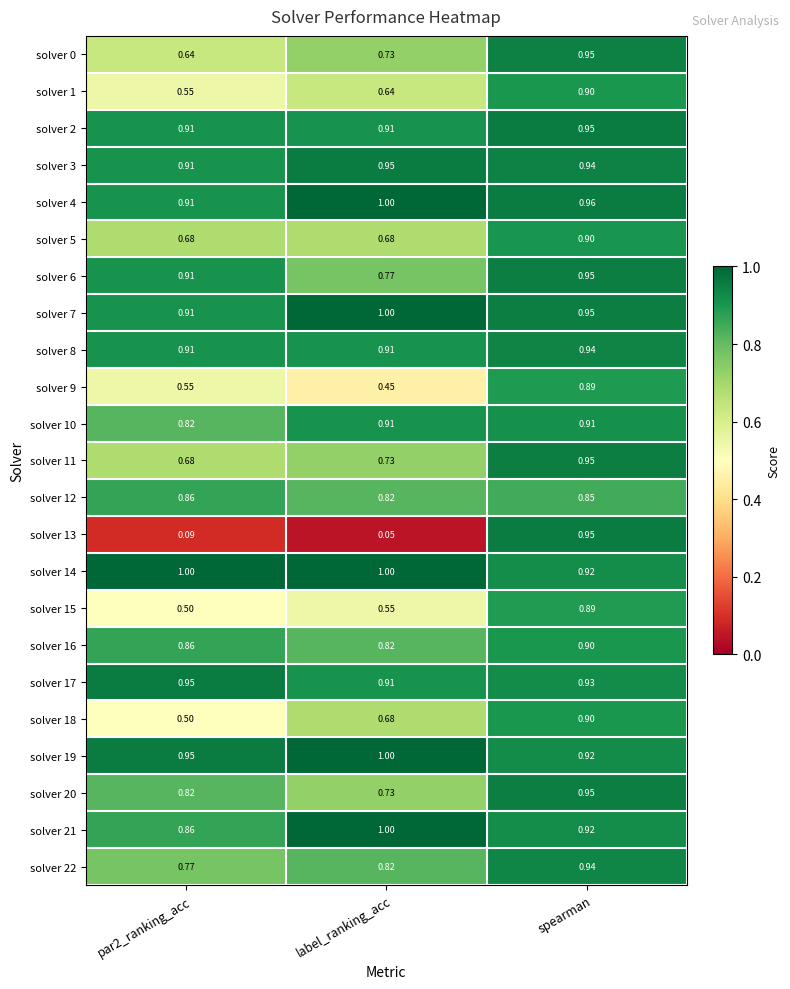

Is the value of solver 8 at spearman greater than the value of solver 1 at spearman?

Yes